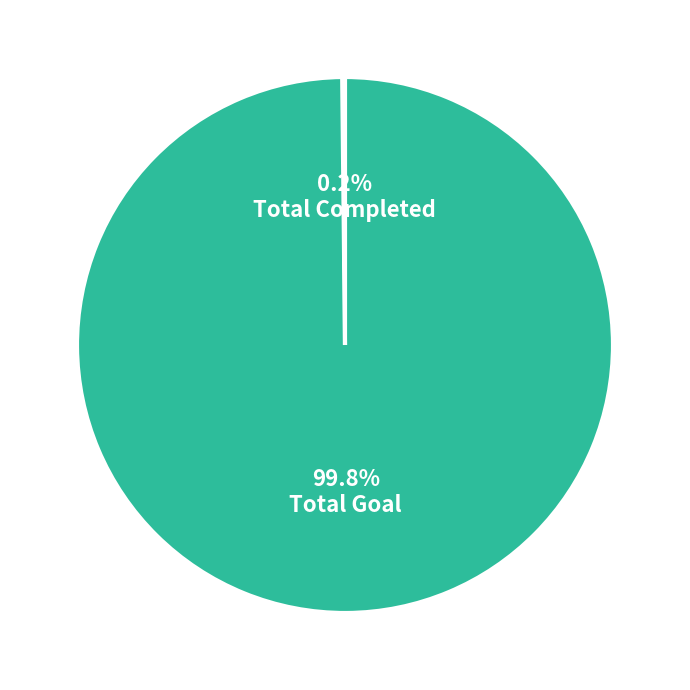

Which slice is the largest?

Total Goal